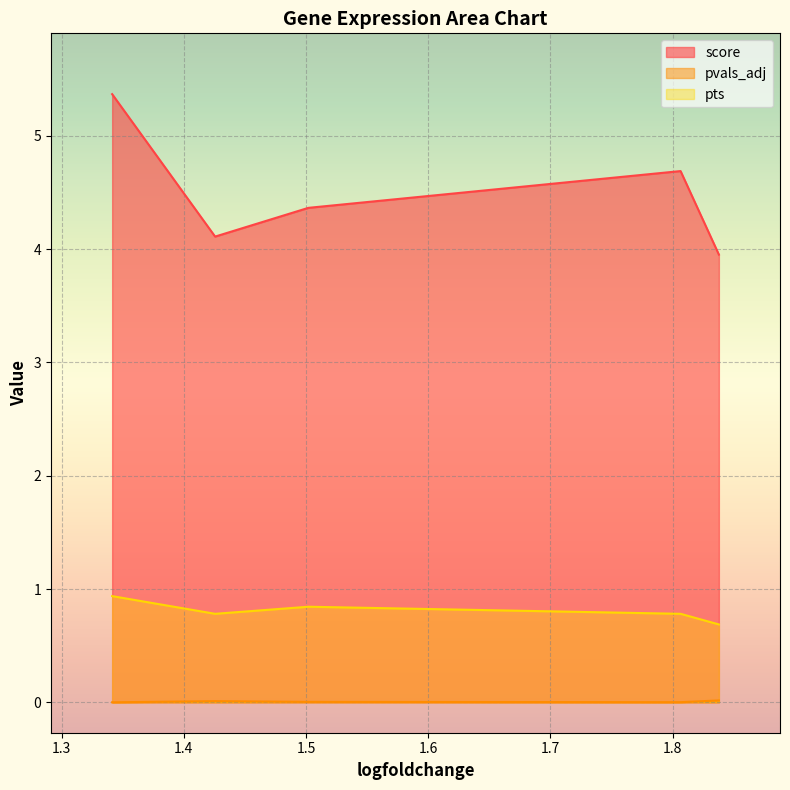

The score series shows 0.0 at 1.501955509185791. True or false?

True